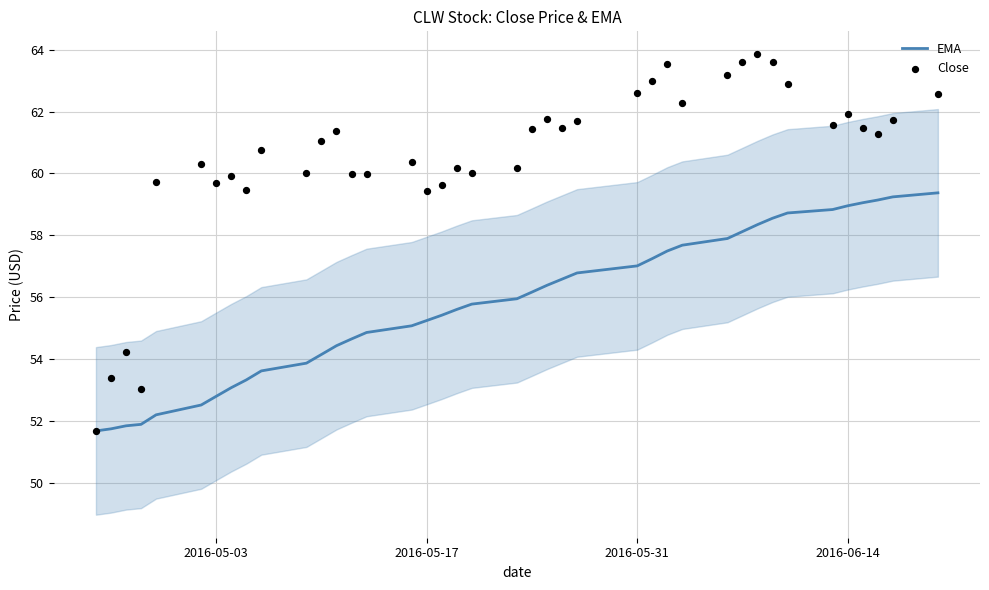

Which series reaches the minimum Y coordinate?

EMA